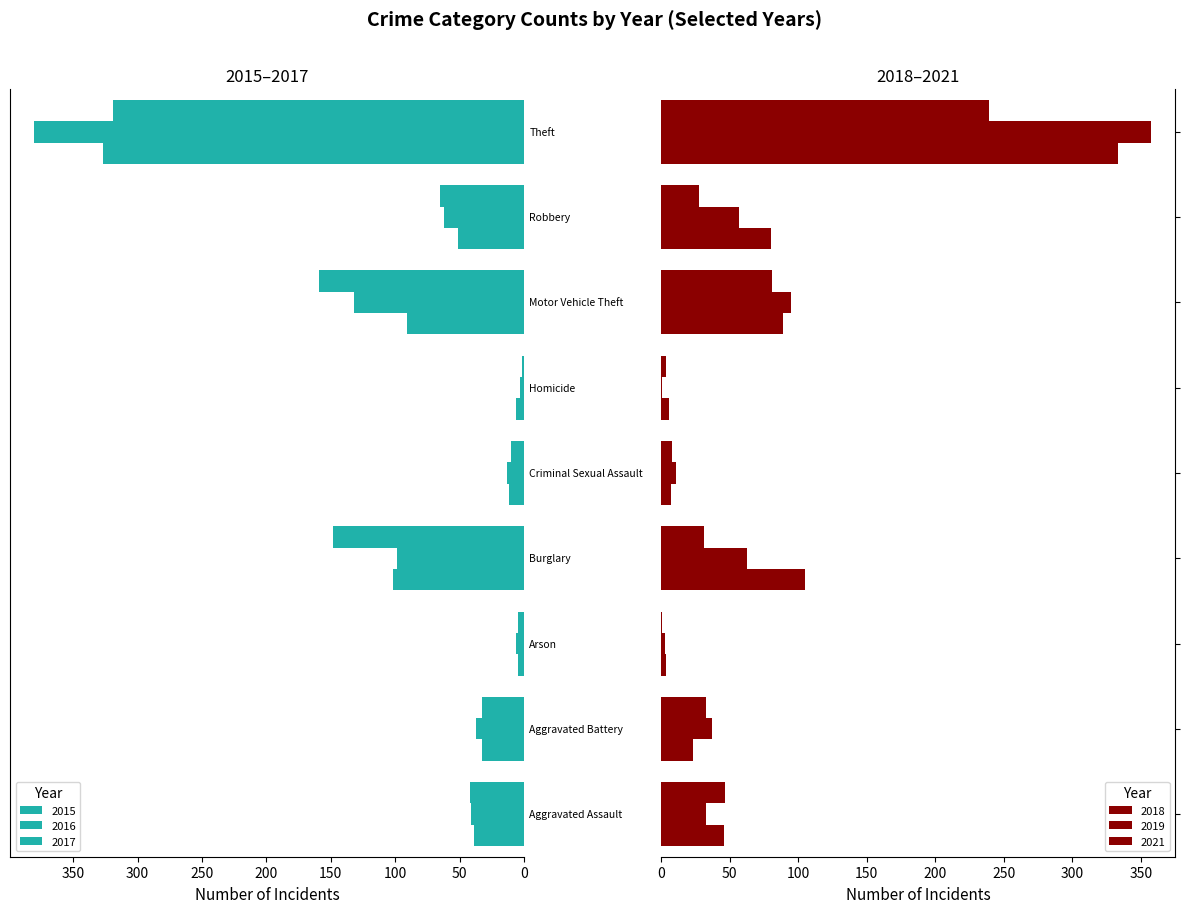

Which series changed the most between Criminal Sexual Assault and Theft?

2016